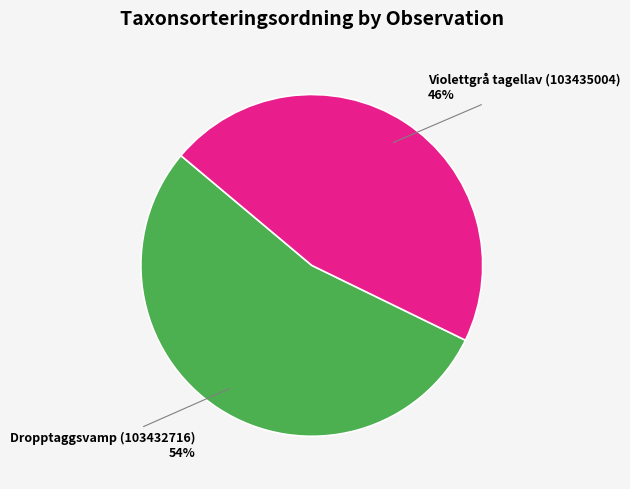

What percentage is the Dropptaggsvamp (103432716) slice, to the nearest percent?

54%